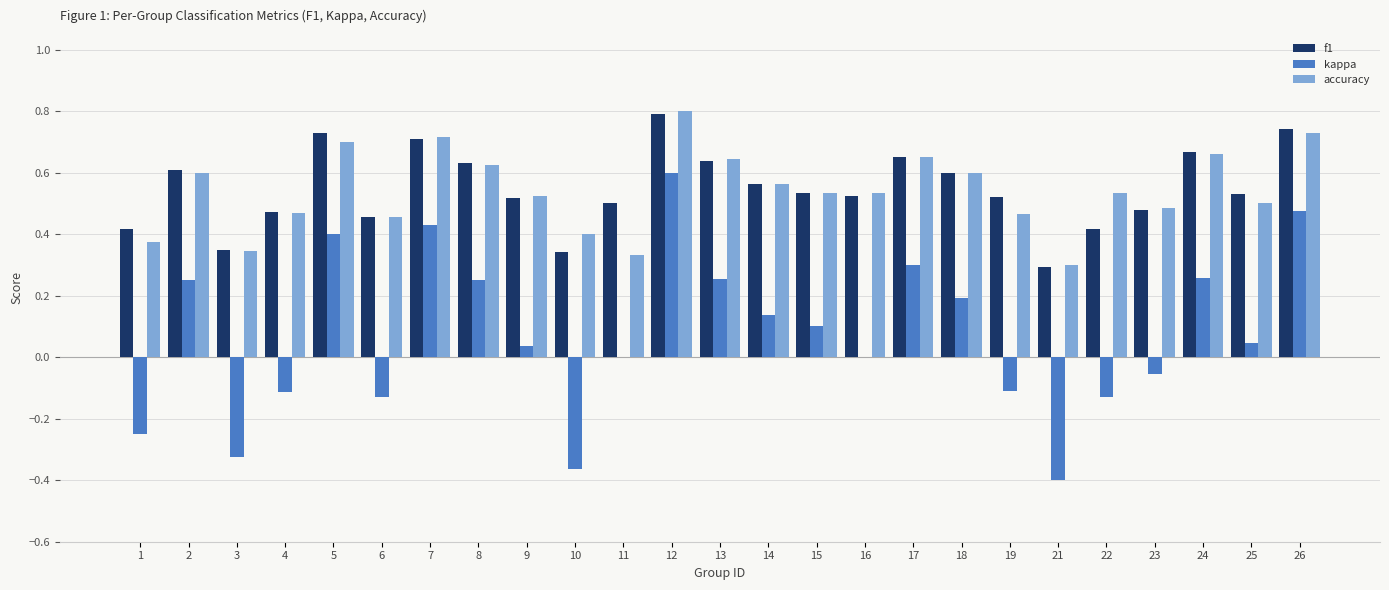

Are the bars horizontal?

No